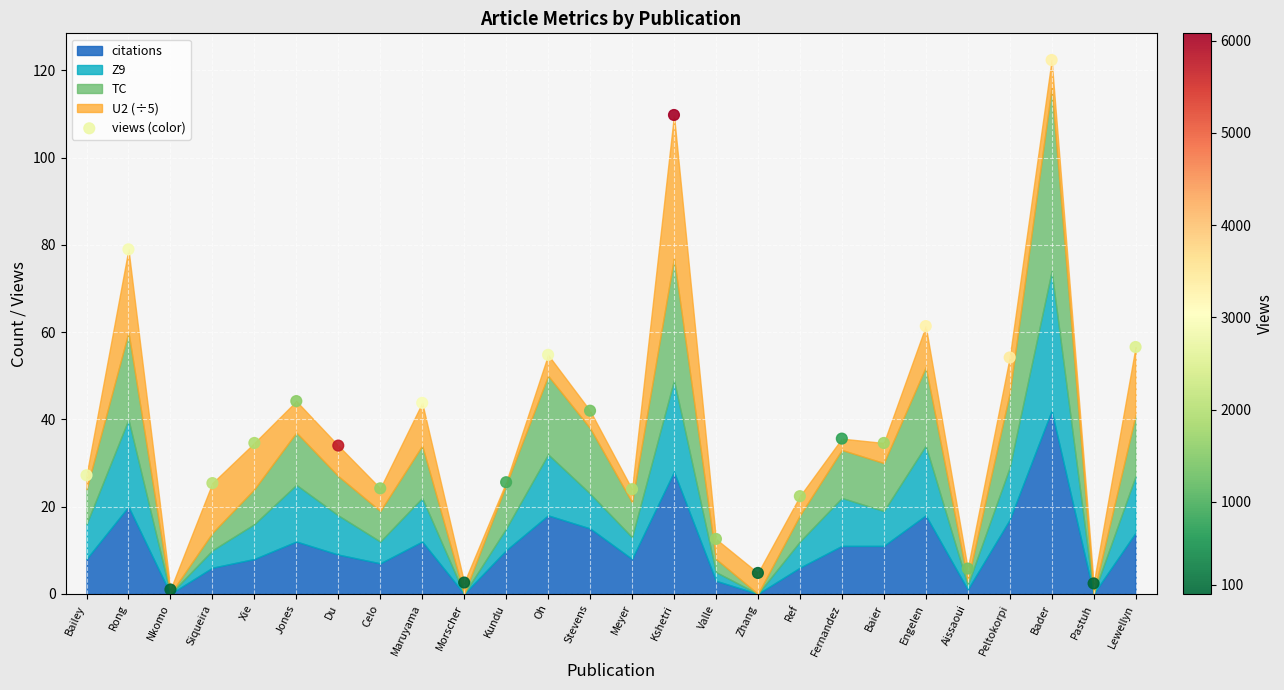

How many points are shown in the scatter plot?

26